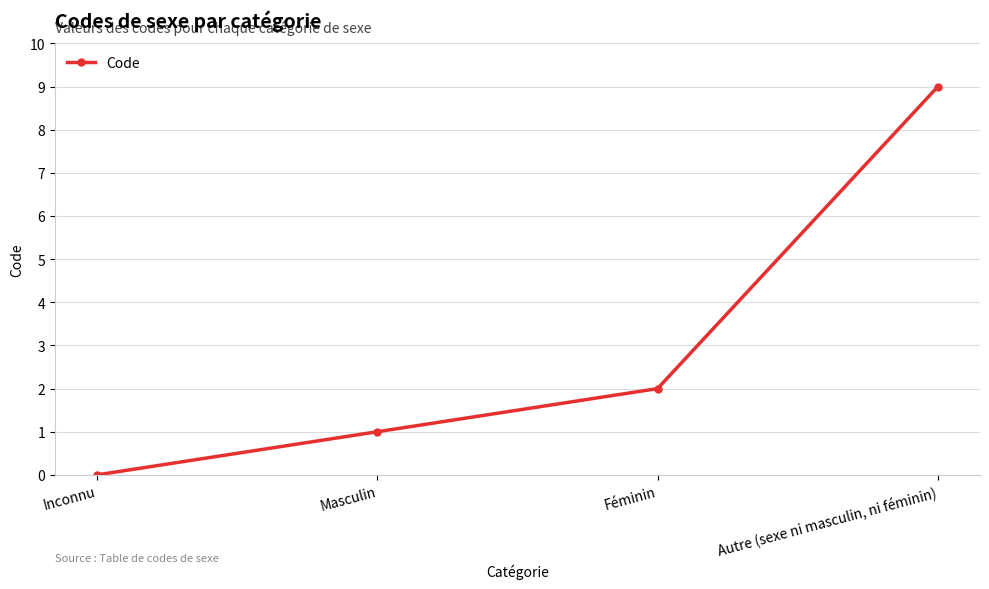

What is the difference between the second highest and minimum values?

2